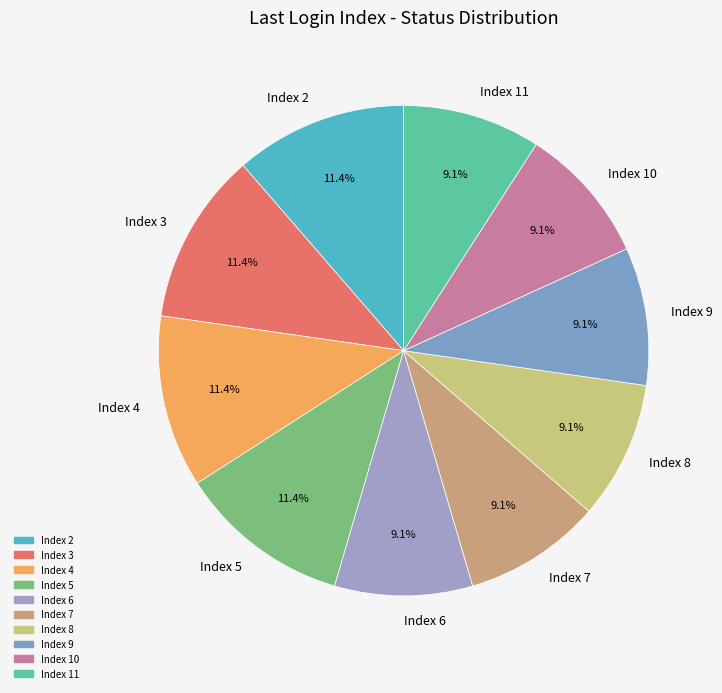

Is there any slice that represents more than half of the pie?

No